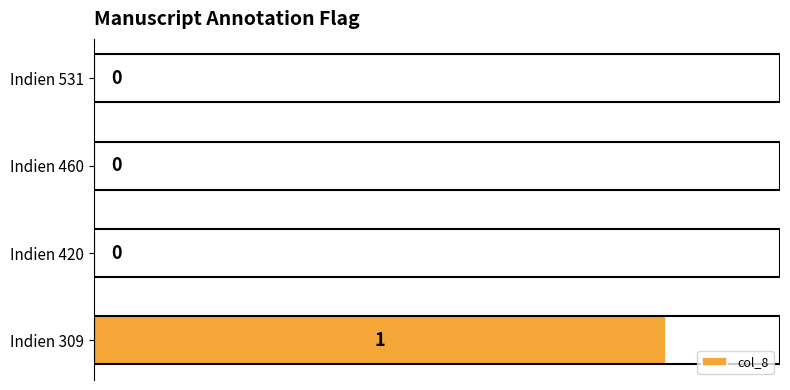

Reading top to bottom, list all the values displayed in this chart.

Indien 531=0	Indien 460=0	Indien 420=0	Indien 309=1